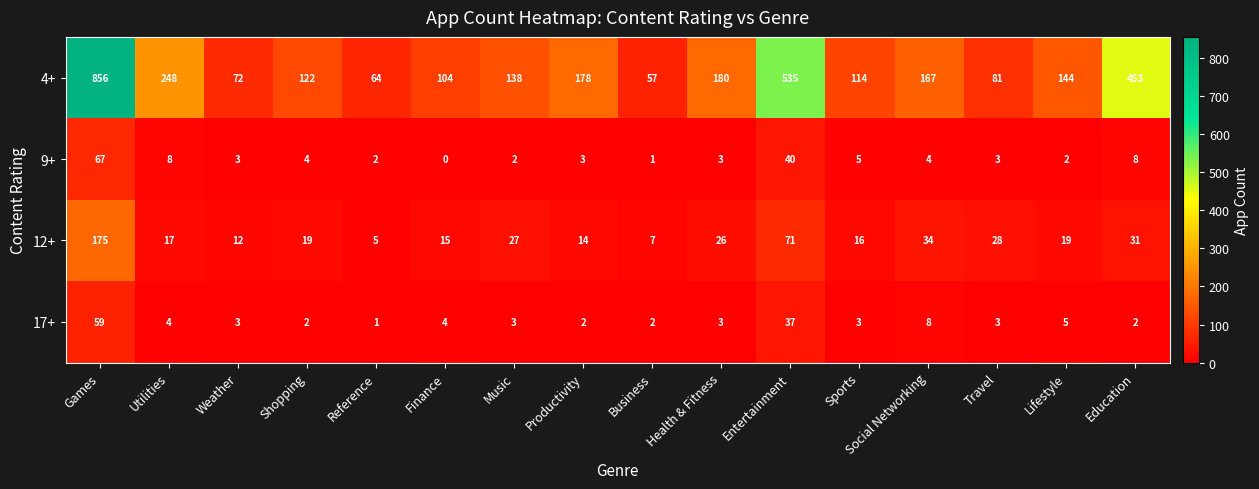

Rank the series at Music from highest to lowest value.

4+, 12+, 17+, 9+